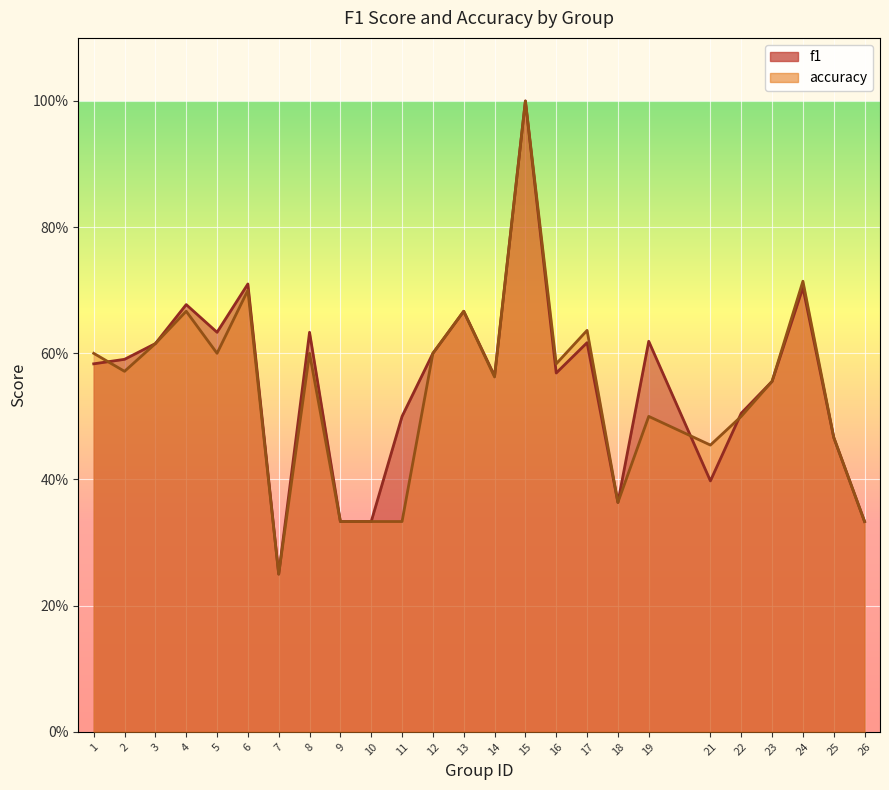

What is the value of the f1 point at the 12th from the left?

0.6